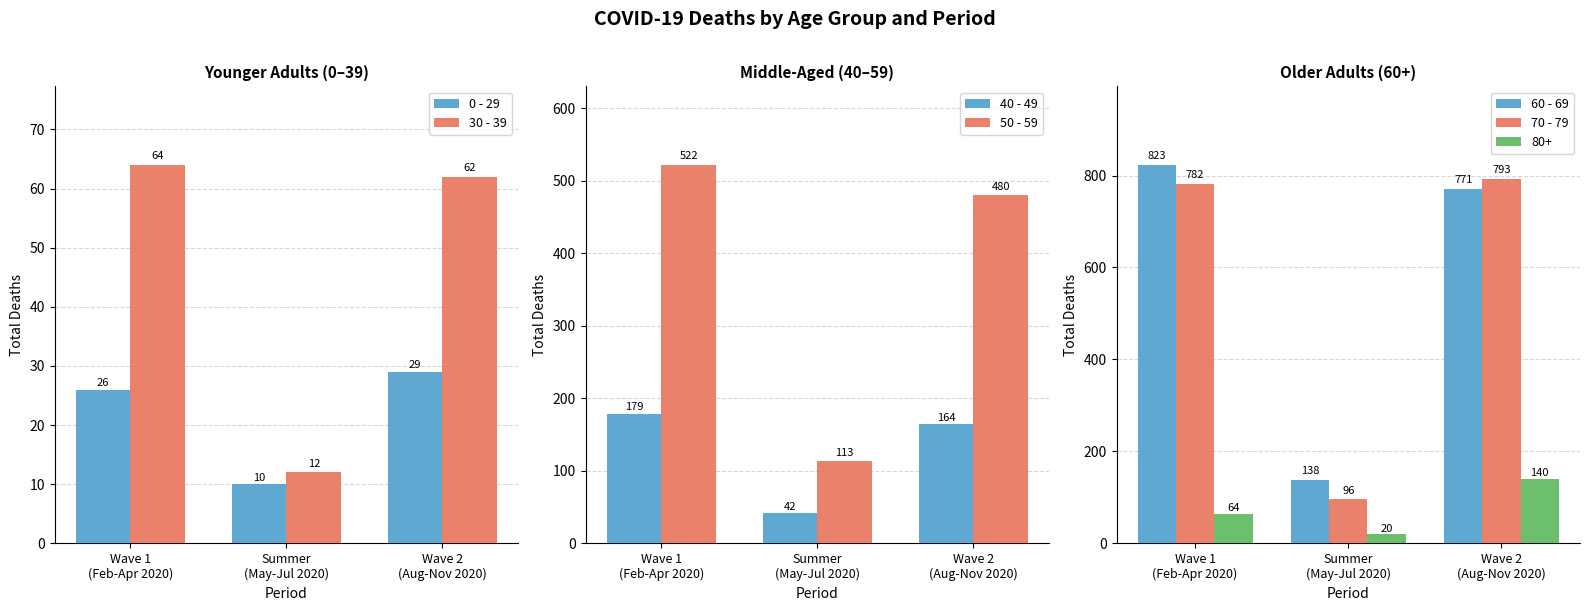

What are all the series names shown in the legend?

0 - 29, 30 - 39, 40 - 49, 50 - 59, 60 - 69, 70 - 79